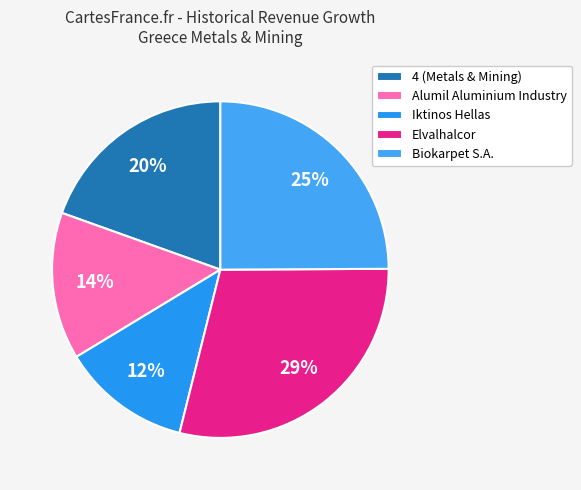

The Iktinos Hellas slice represents 12% of the pie. True or false?

True